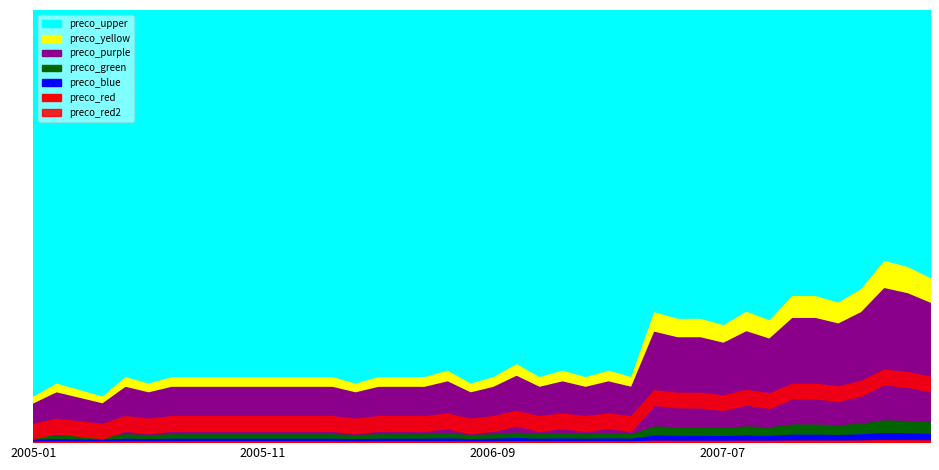

Where is the first local minimum?

2005-04